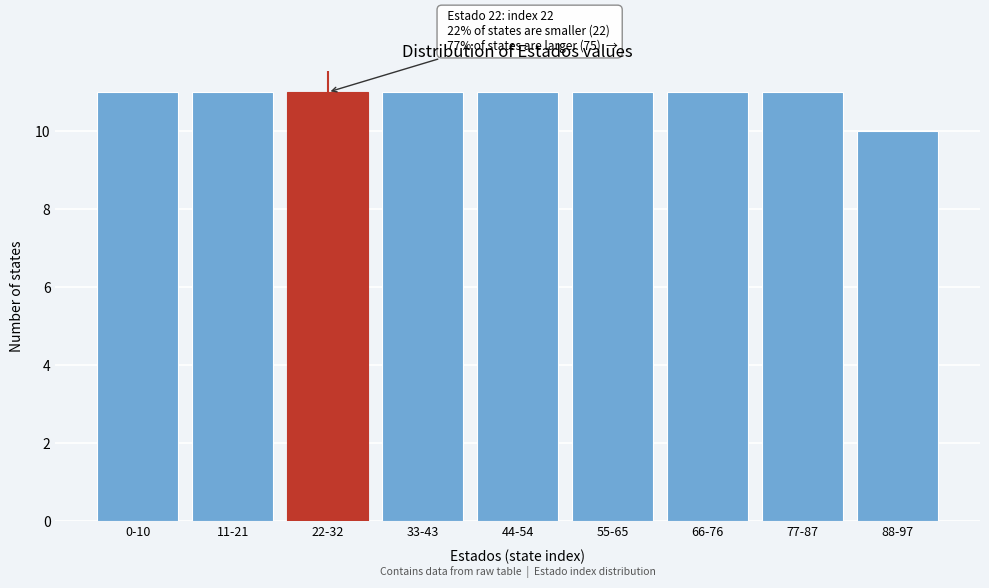

Reading right to left, list all the values displayed in this chart.

88-97=10	77-87=11	66-76=11	55-65=11	44-54=11	33-43=11	22-32=11	11-21=11	0-10=11